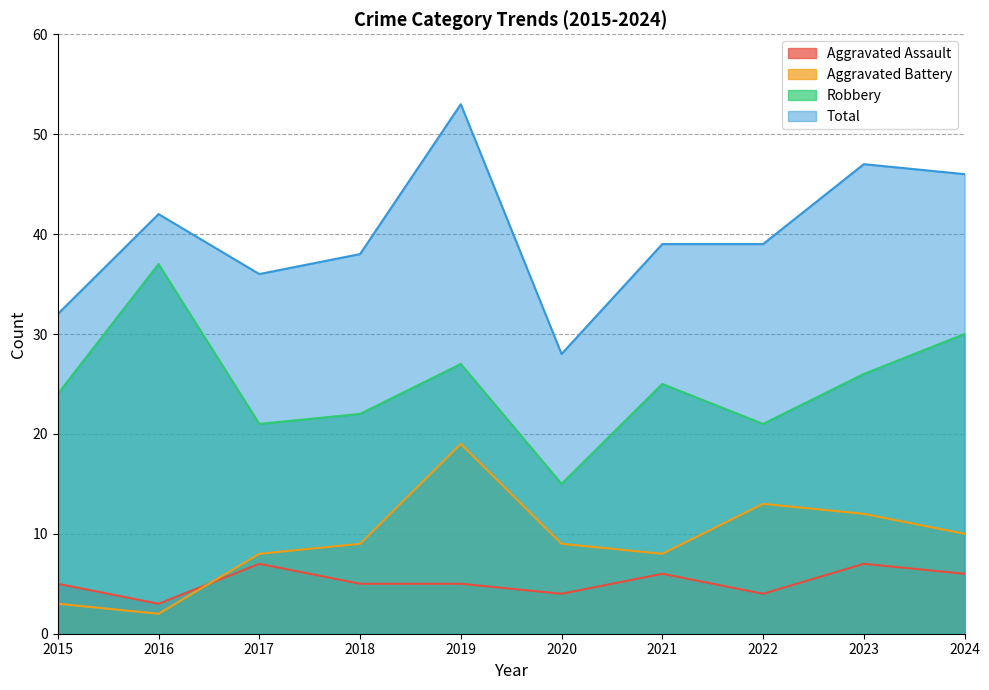

Does the chart have visible grid lines?

Yes